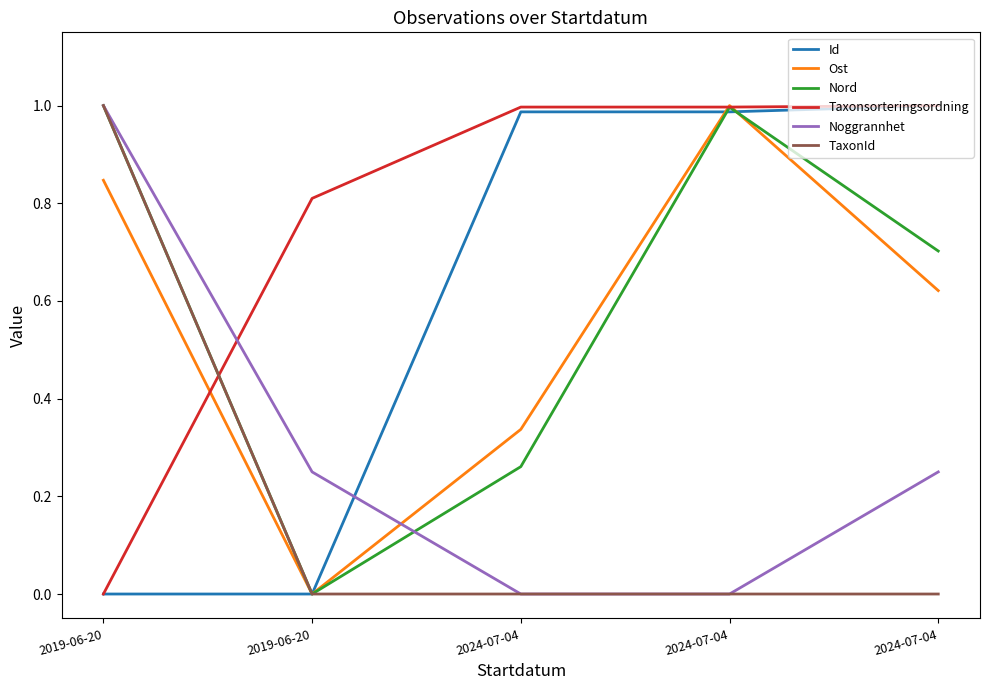

How many lines are shown in the chart?

6